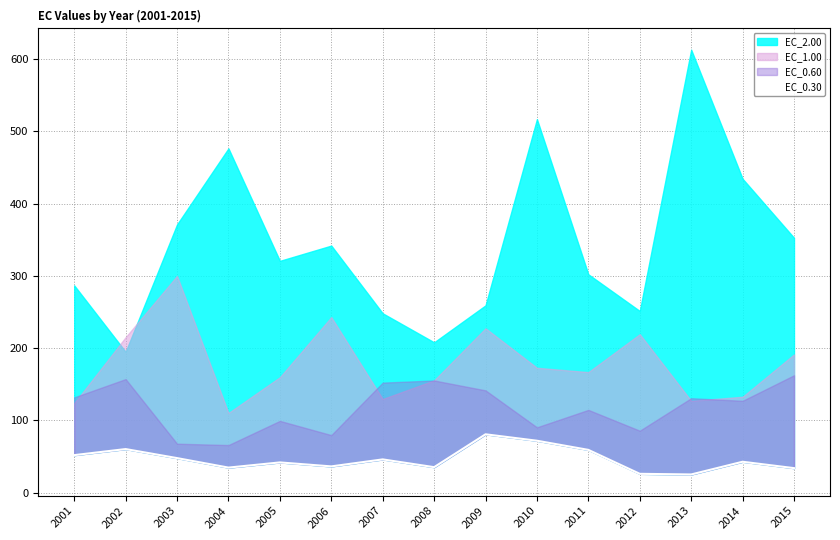

The value at 2007 is 45.8. True or false?

True